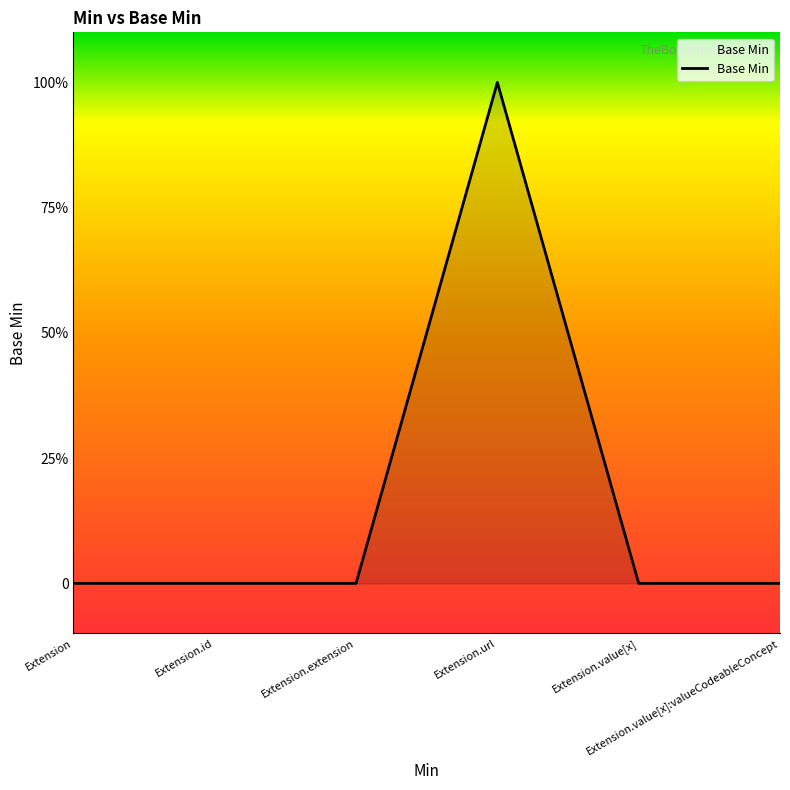

What is the label of the 6th point from the right?

Extension